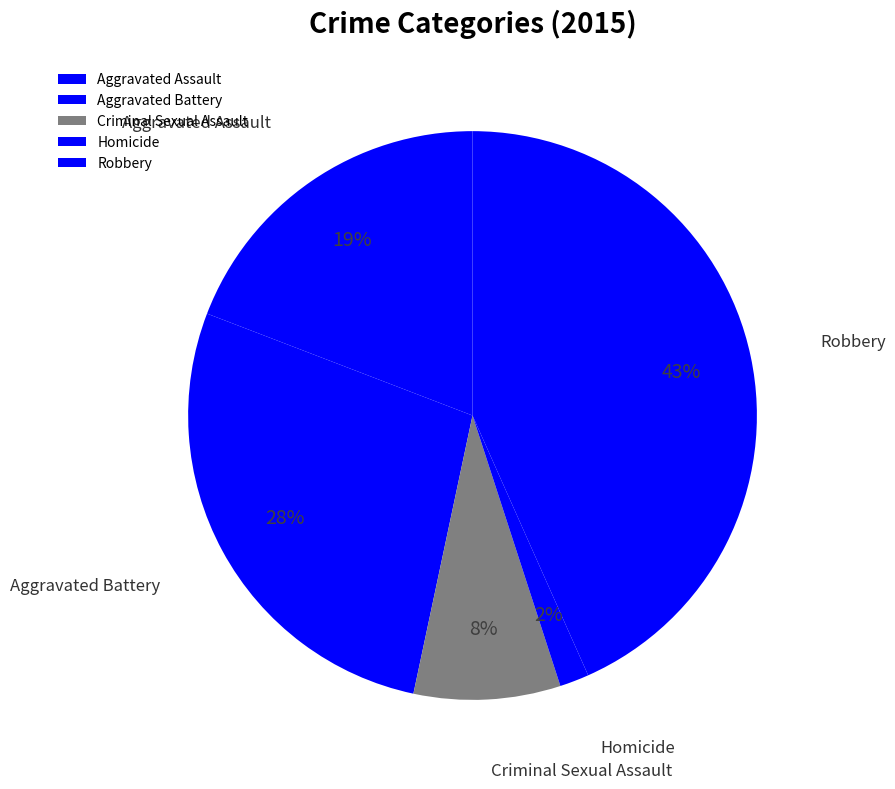

To the nearest percent, what is the average slice percentage?

20%